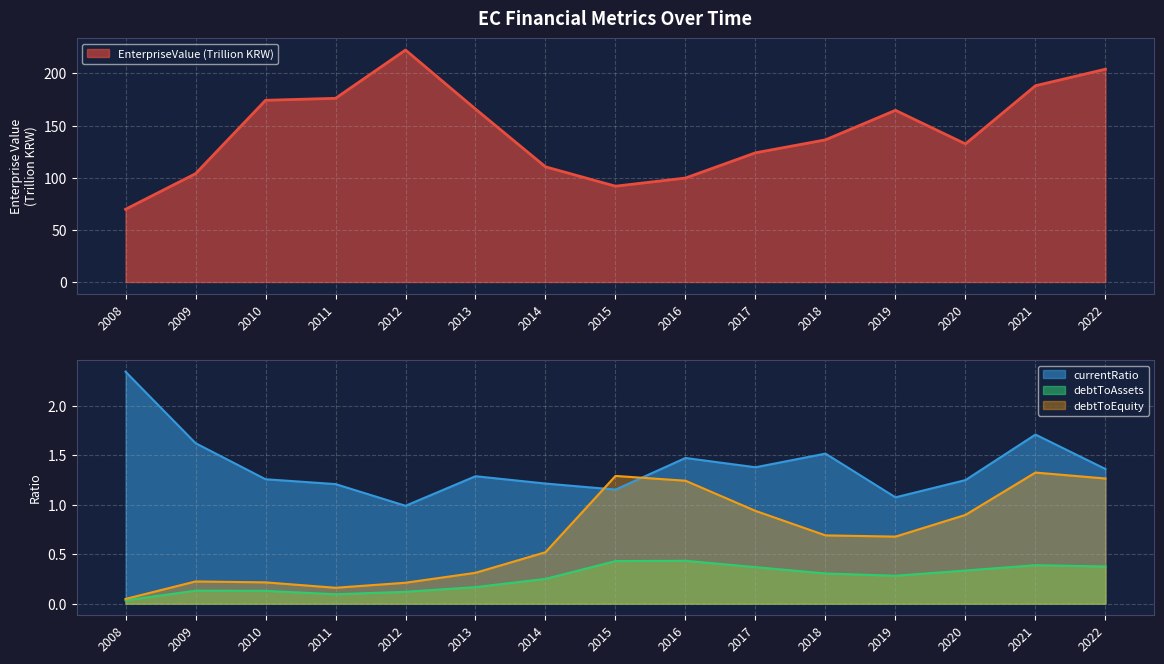

Does the chart have visible grid lines?

Yes